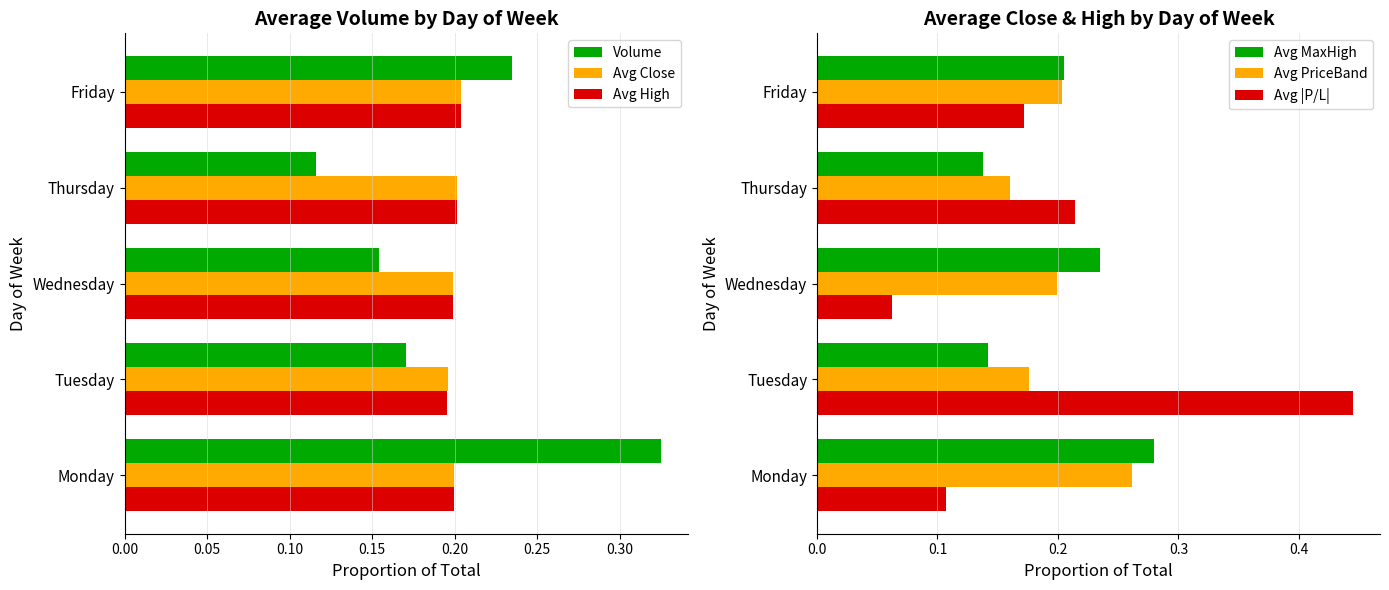

What are all the series names shown in the legend?

Volume, Avg Close, Avg High, Avg MaxHigh, Avg PriceBand, Avg |P/L|